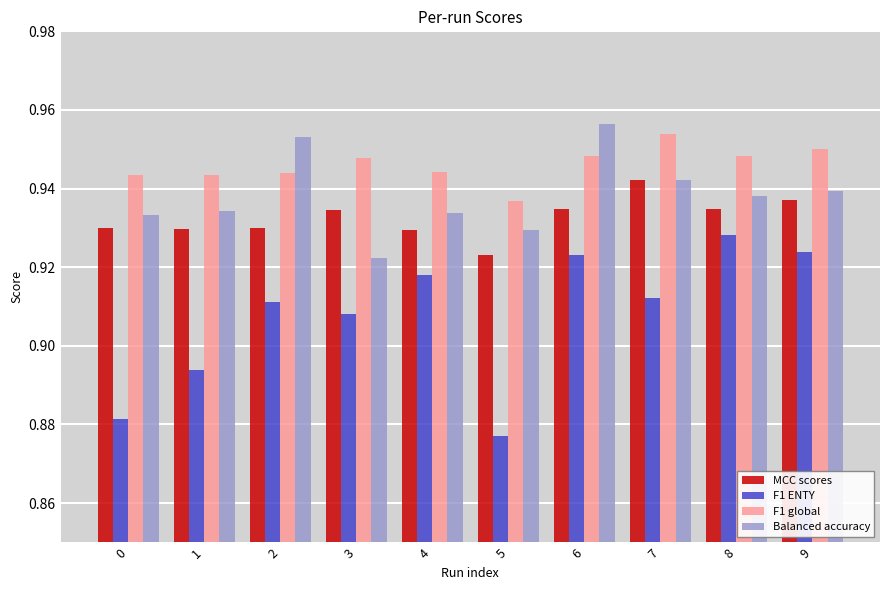

The value of F1 ENTY at 5 is 0.5. True or false?

False